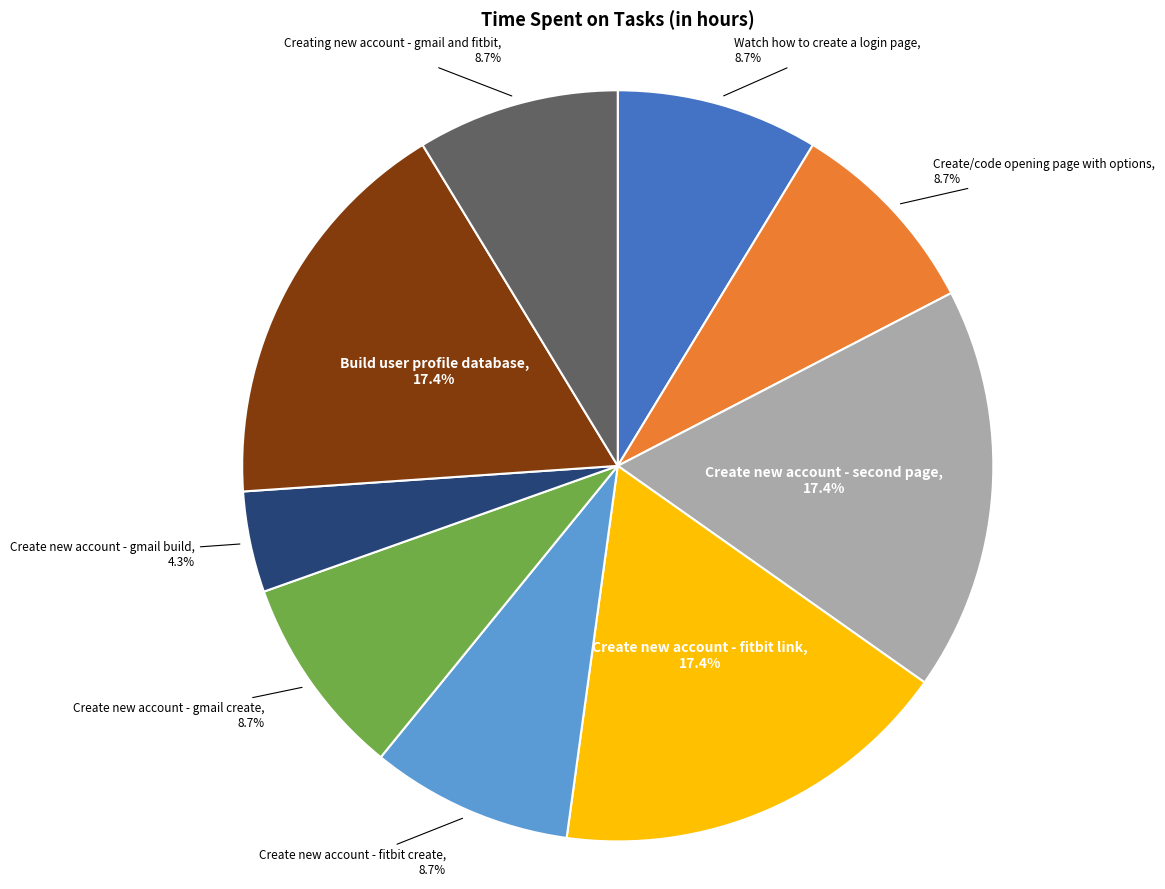

Does any single category account for the majority?

No